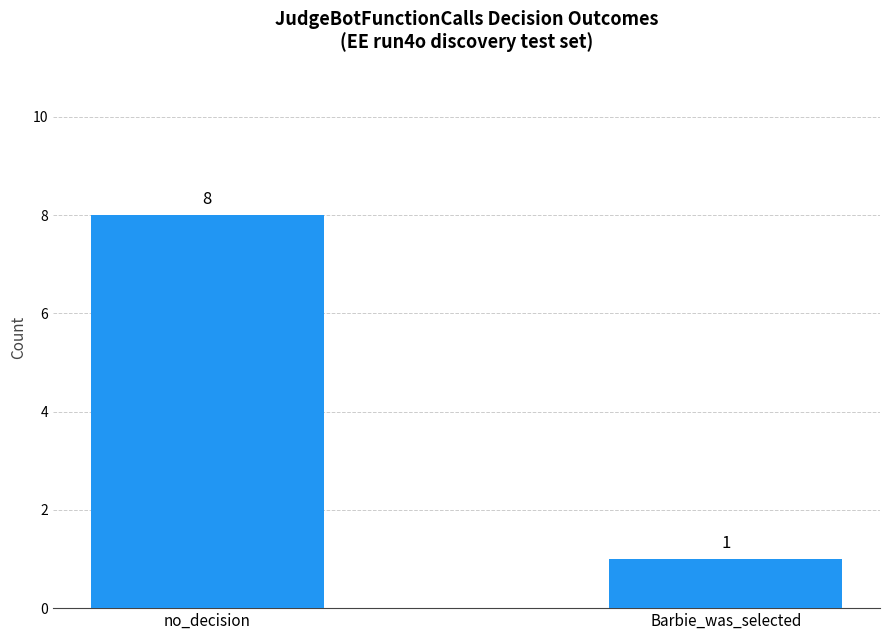

At which category does the chart reach its minimum across all series?

Barbie_was_selected